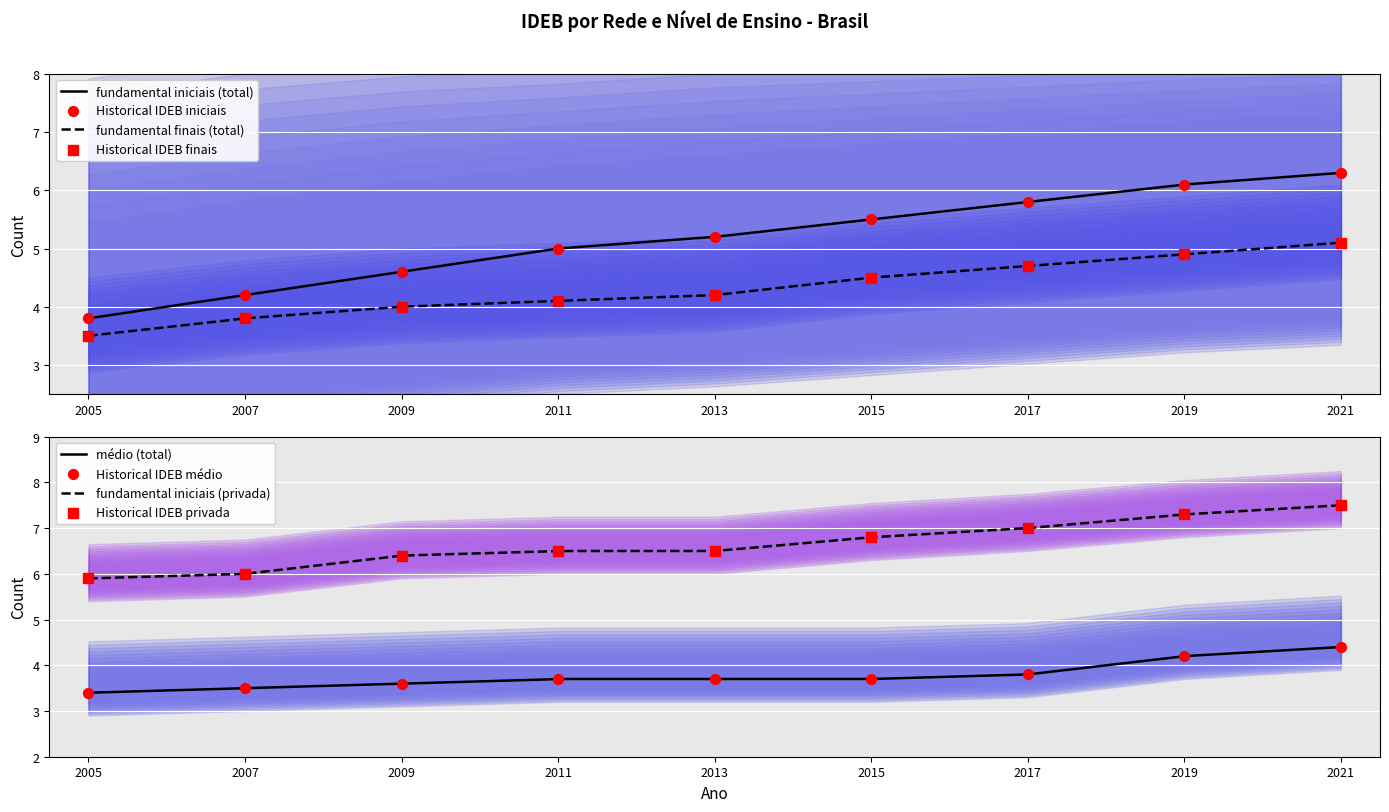

Is the value of total_fundamental_iniciais_ideb at 2011 greater than the value of total_fundamental_finais_ideb at 2015?

Yes